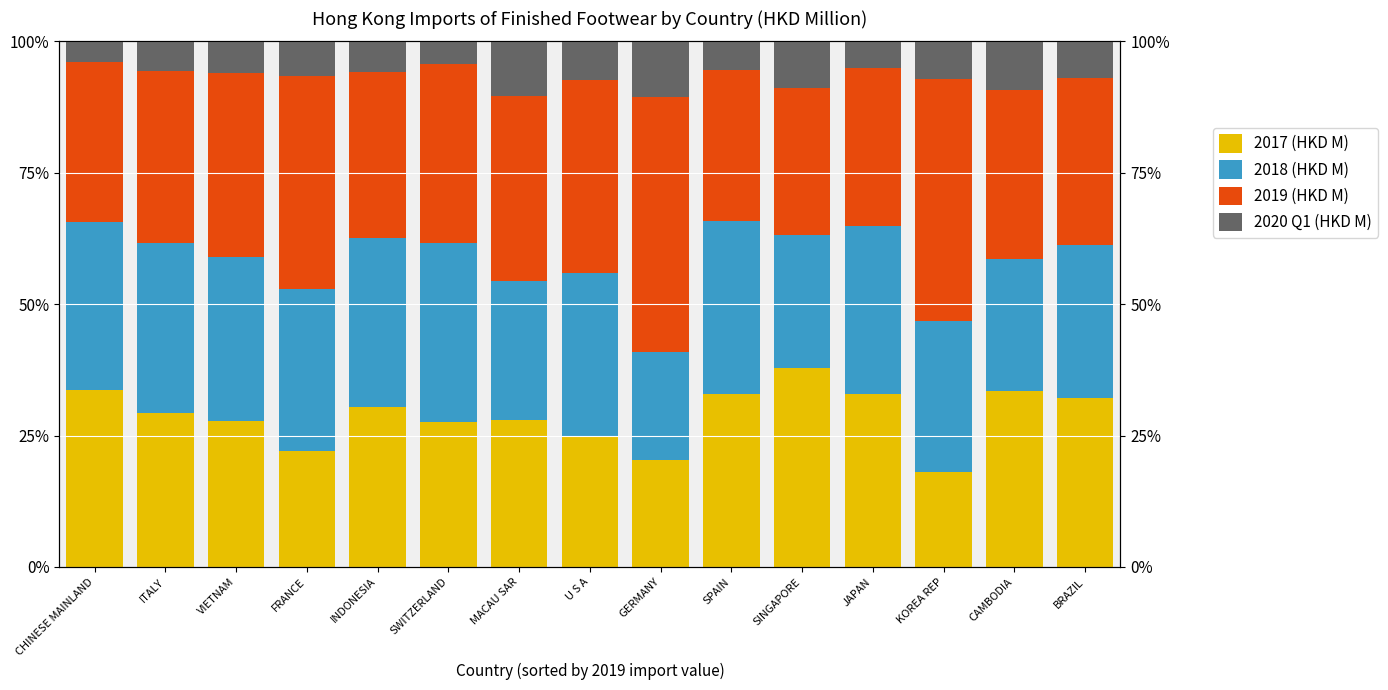

At which label does 2020 Q1 (HKD M) first exceed 6?

FRANCE